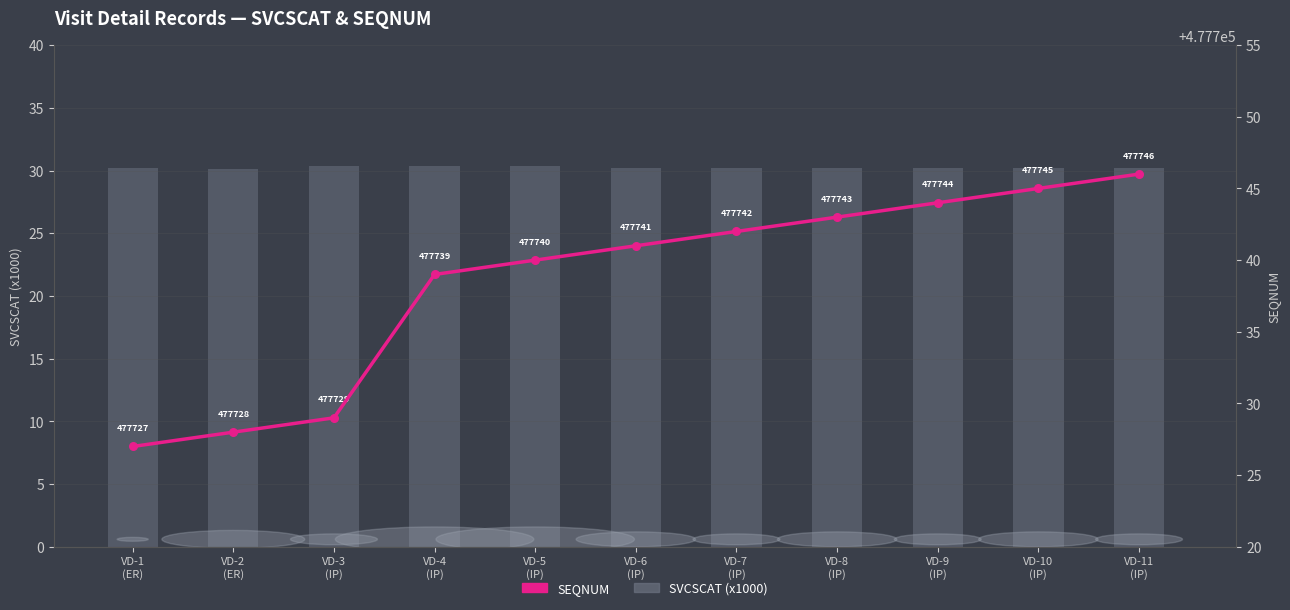

What is the total value across all series at VD-7
(IP)?

477772.2